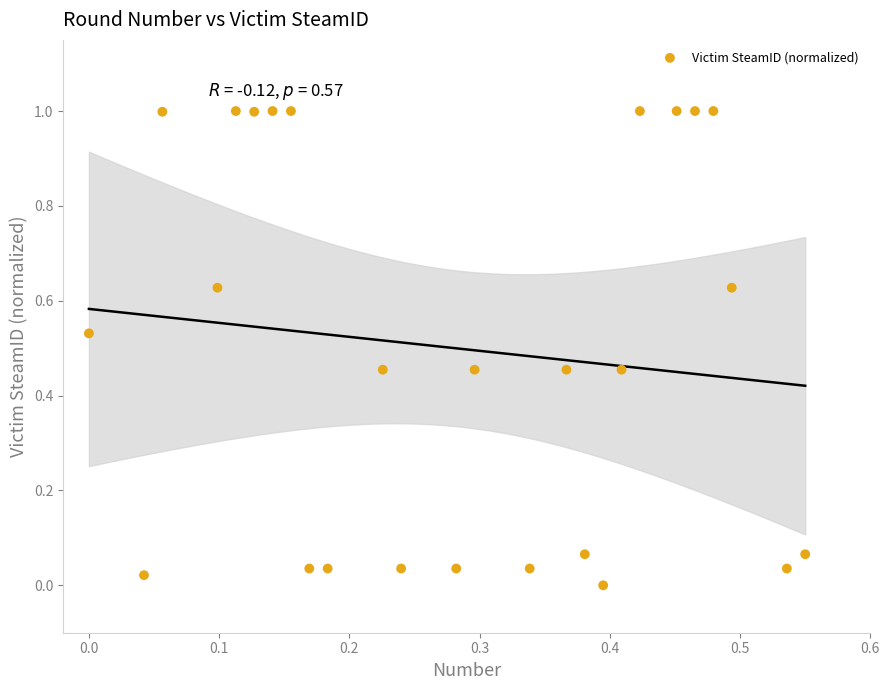

What is the range of Y values (max minus min)?

1.0